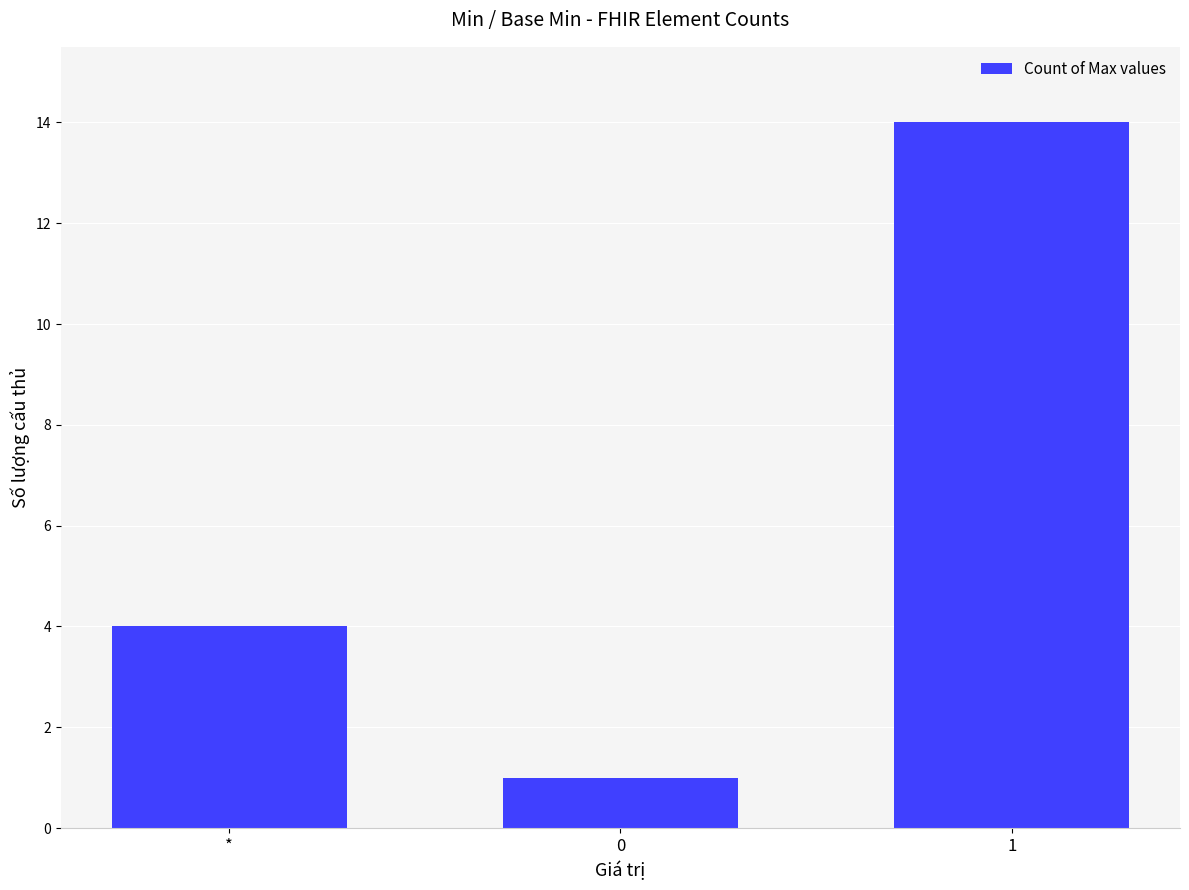

List the labels in order of value, largest first.

1, *, 0